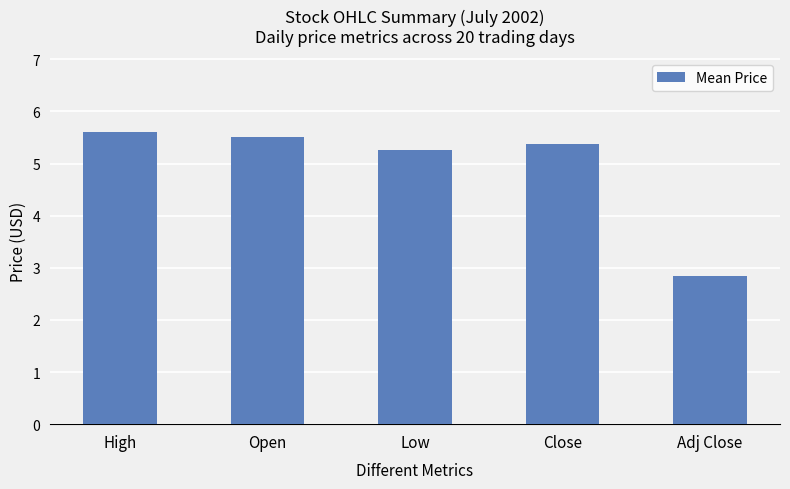

Approximately how many times larger is the value at Open compared to Close?

1.0